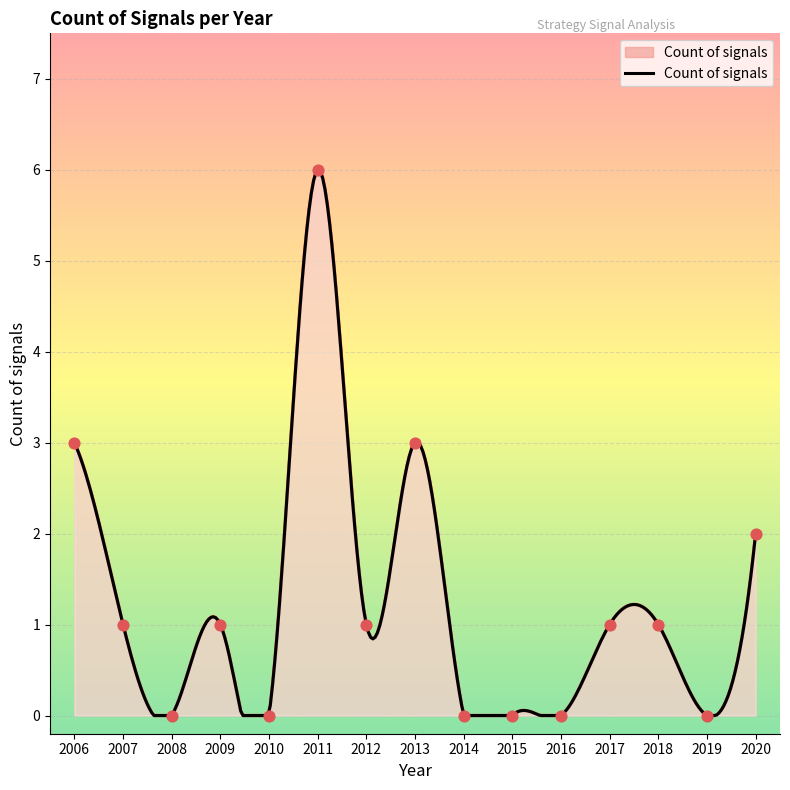

Between 2019 and 2015, which is larger?

2019